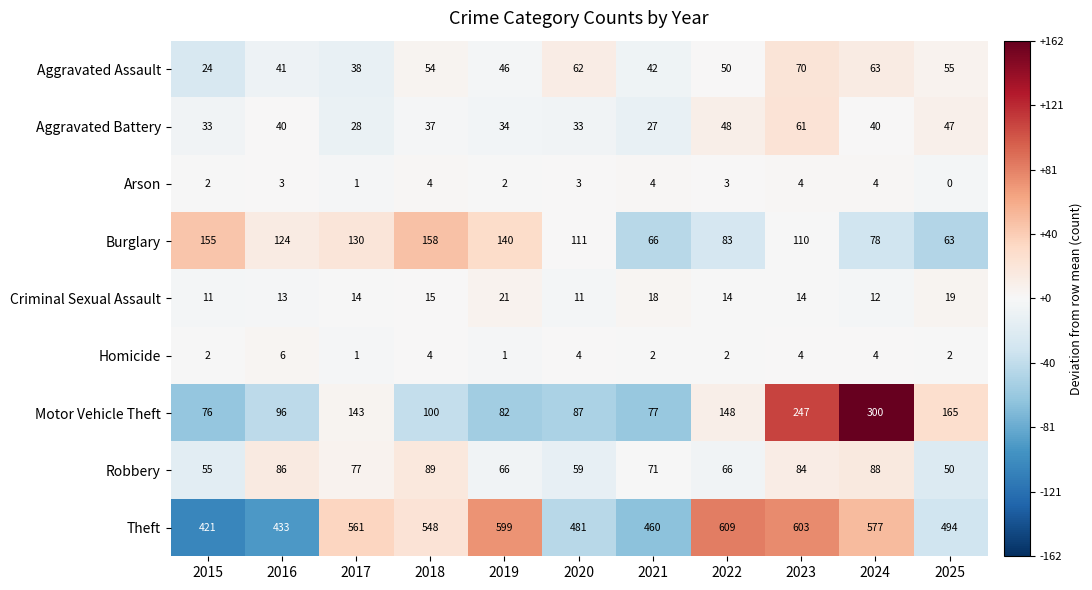

What is the spread (max minus min) of values at 2023?

599